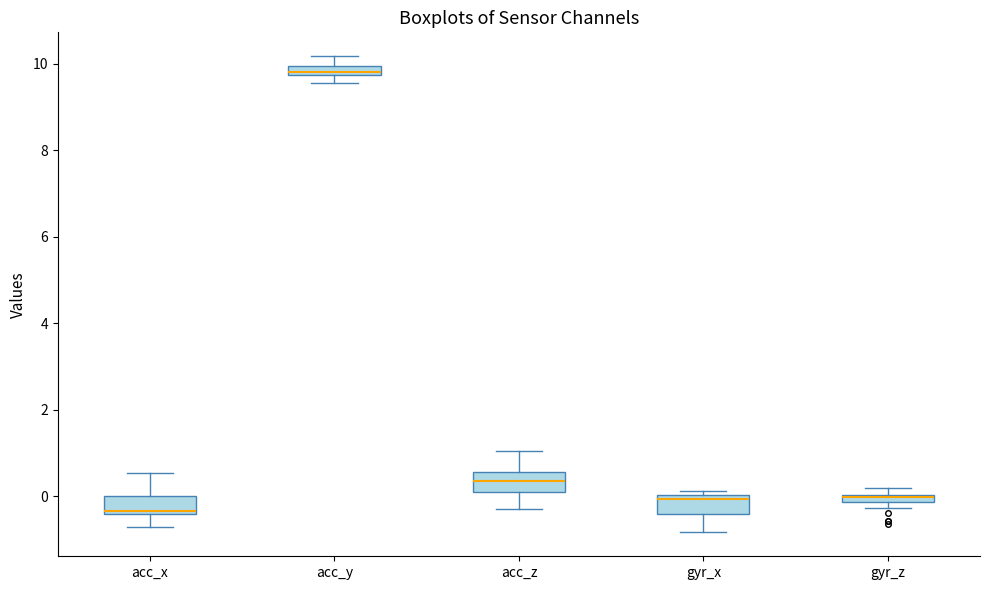

Where does the upper whisker of the box for acc_z end on the y-axis? The values are not printed on the chart, so give them approximately, as read against the axis.

1.0